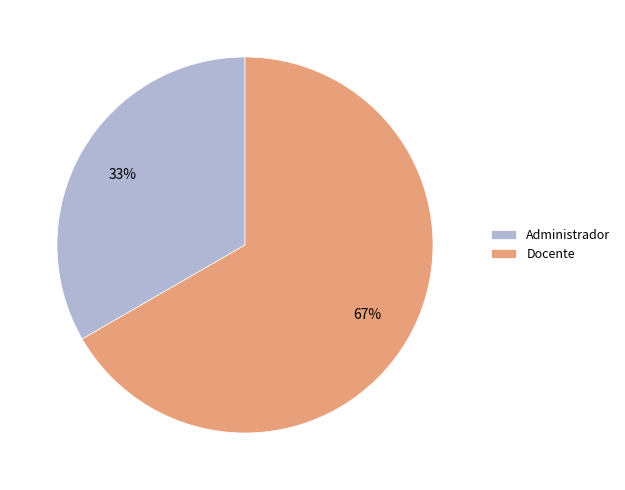

Between Administrador and Docente, which is larger?

Docente